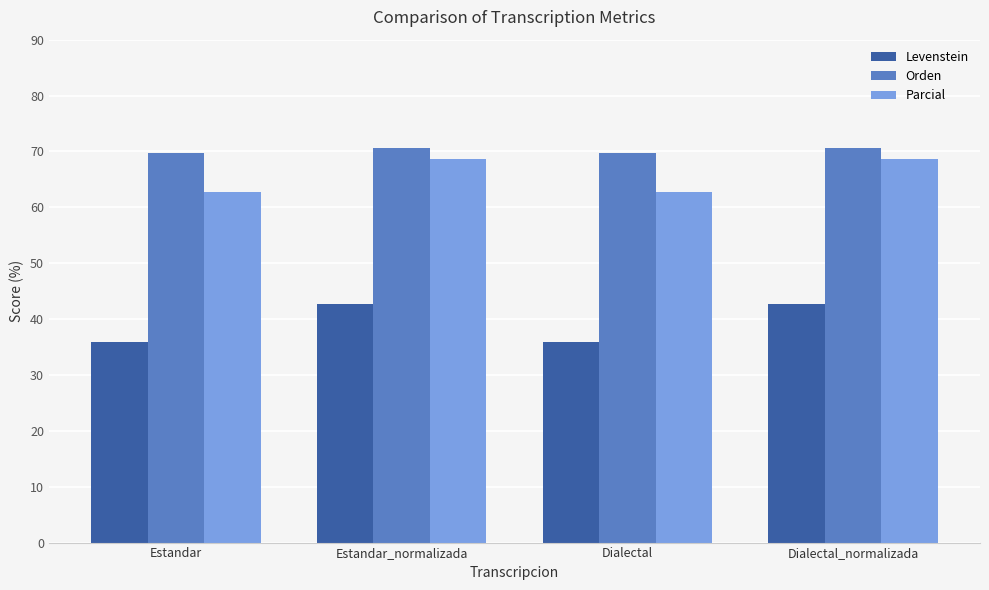

What is the spread (max minus min) of values at Estandar?

33.8